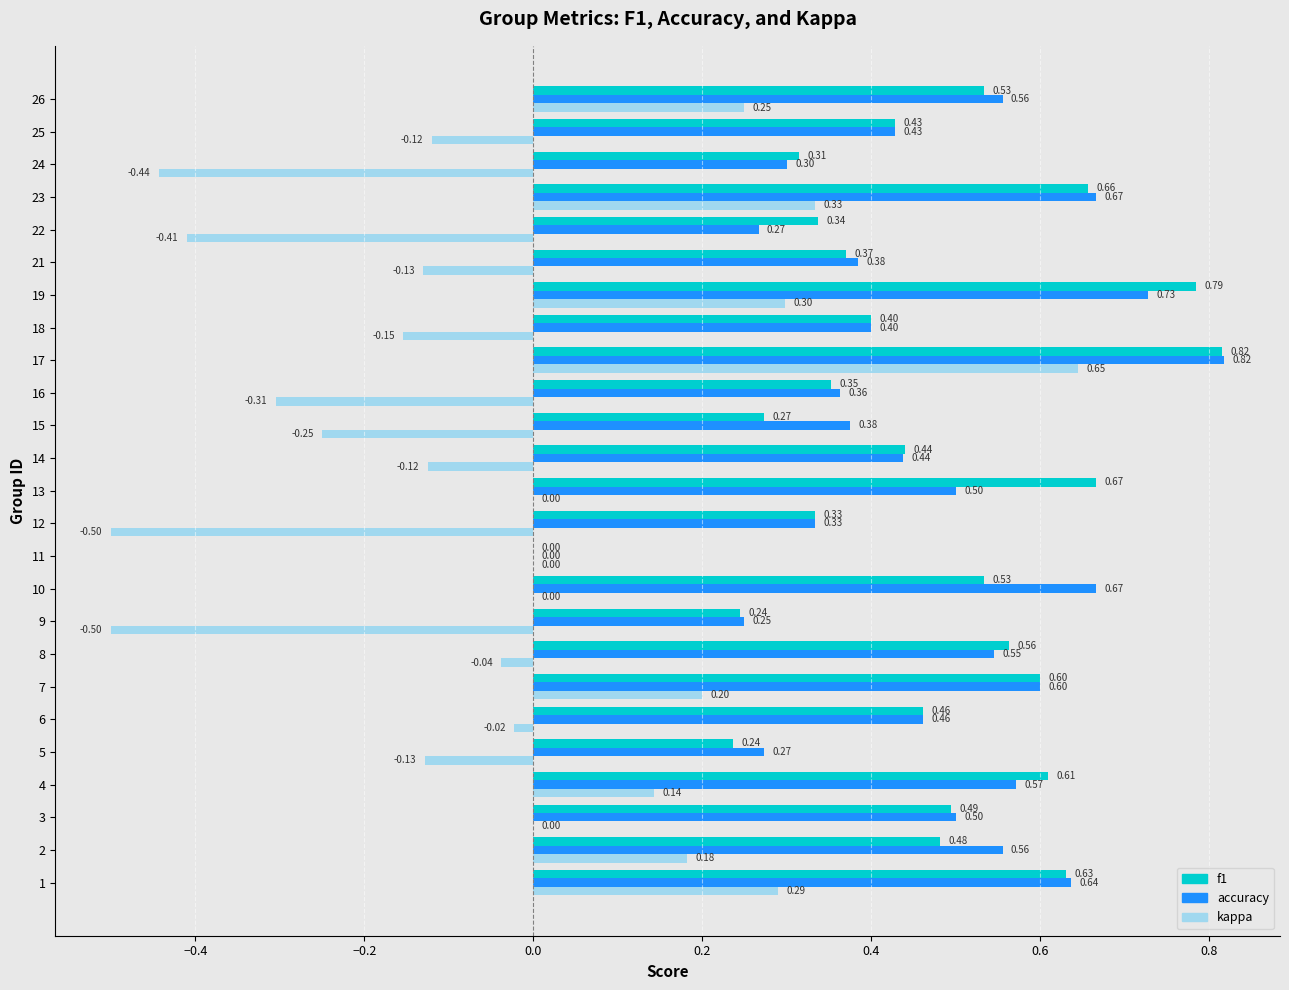

At which label is accuracy closest to 0?

11